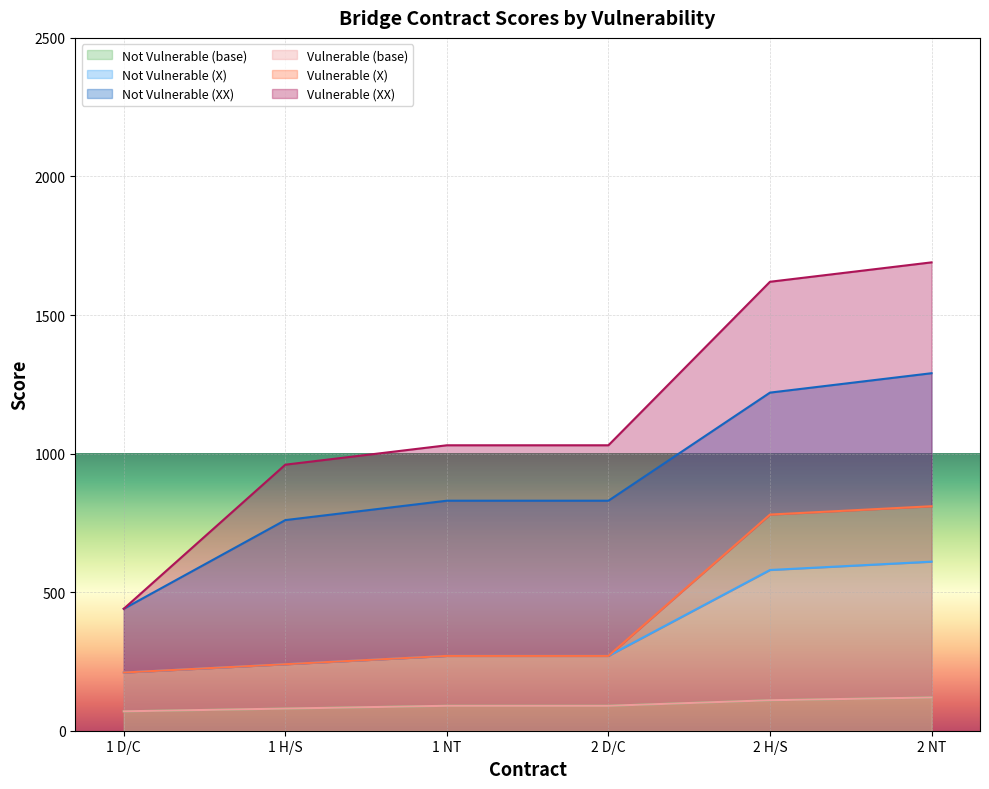

At which label does Not Vulnerable (base) reach its peak?

2 NT